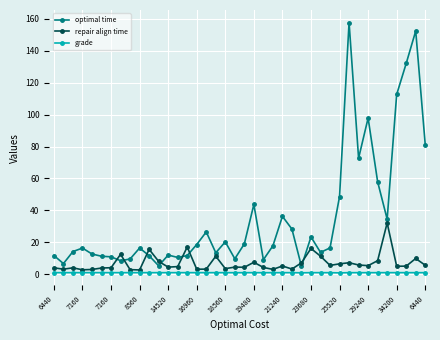

True or false: grade has more than 1 points higher than both neighbors.

True